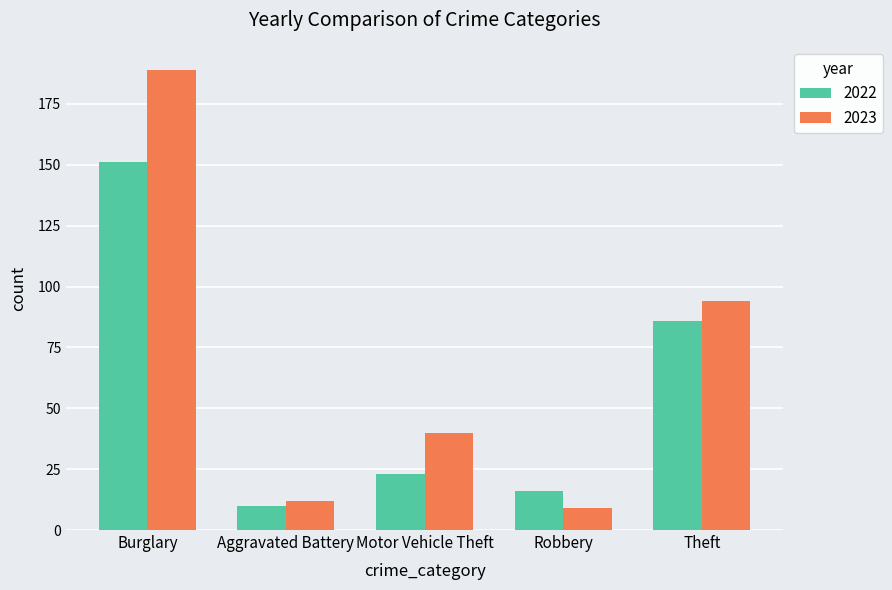

At which label does 2022 first exceed 23?

Burglary